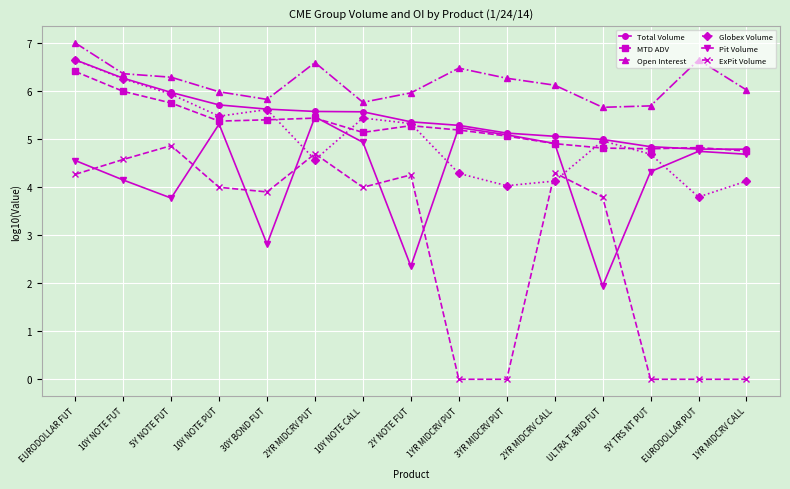

What is the highest value of the Globex Volume series?

6.7